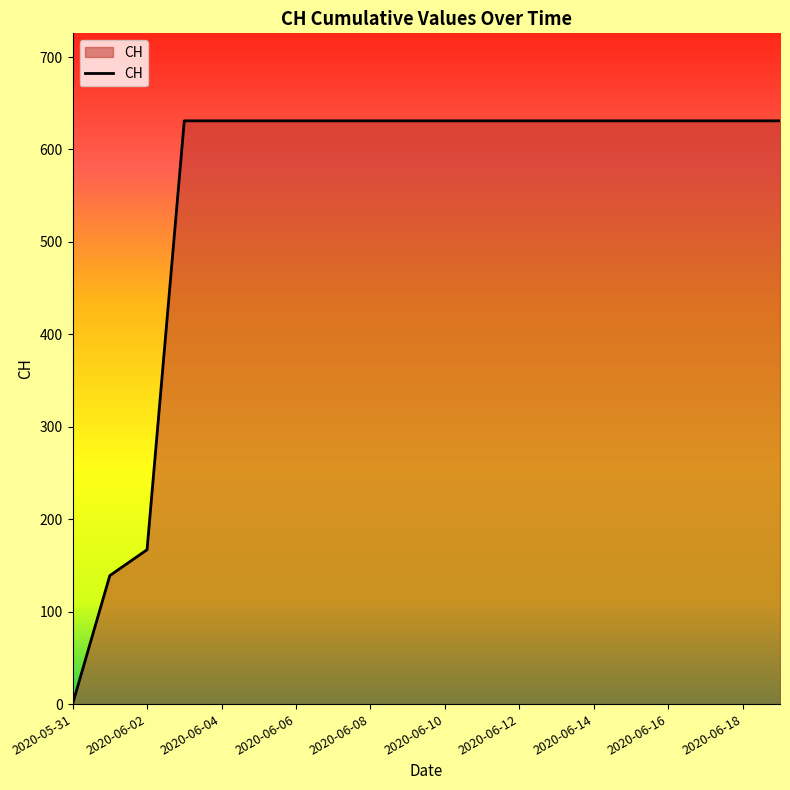

What is the maximum value shown in the chart?

631